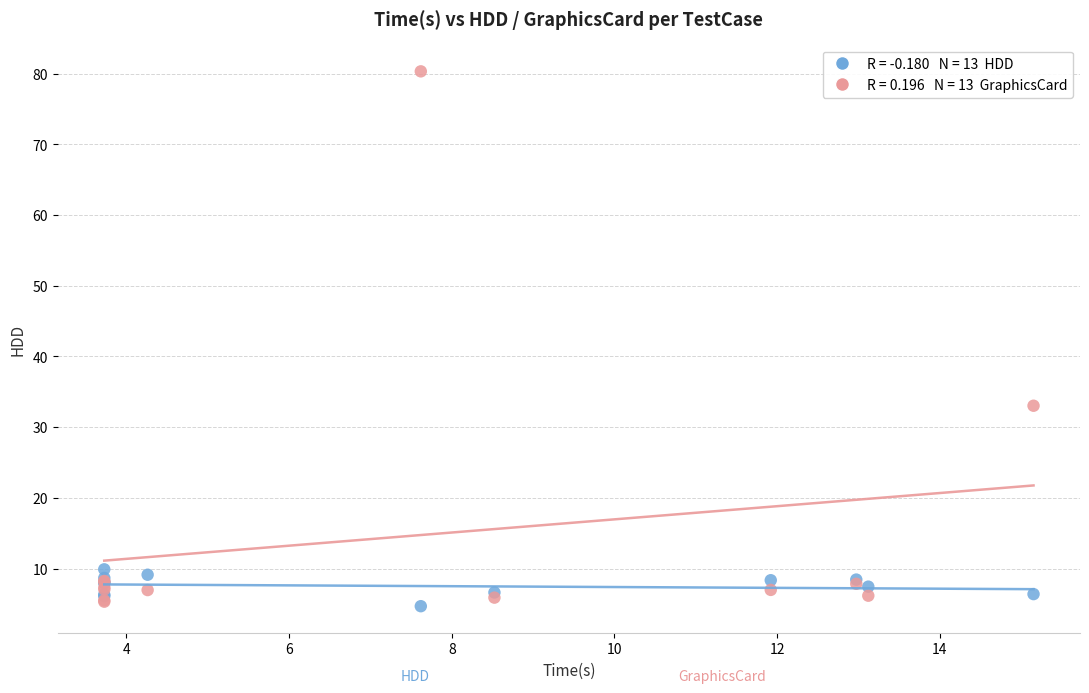

Across all series, what Y value is closest to 42?

33.0